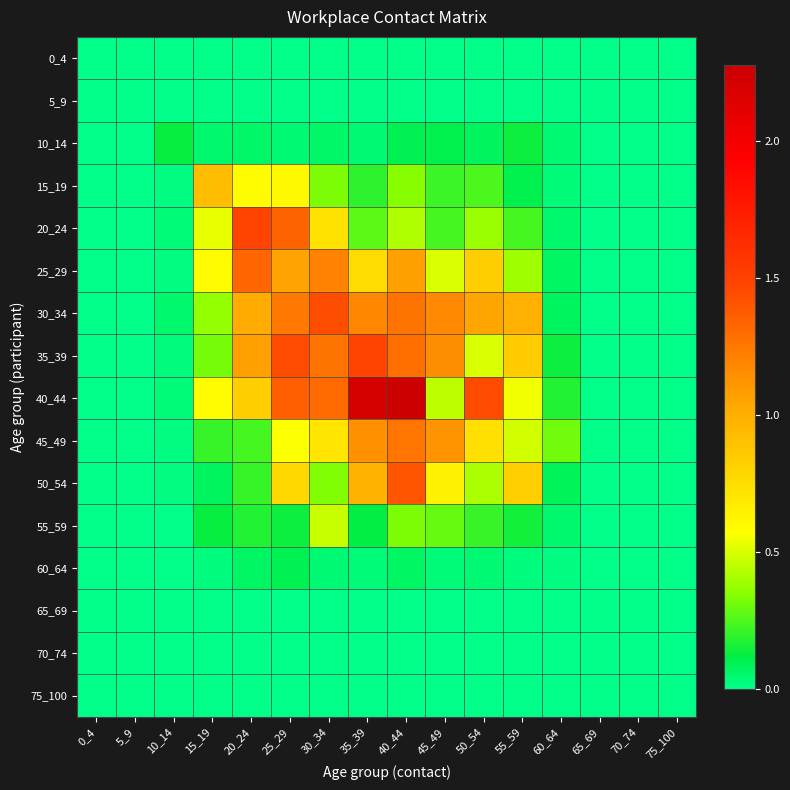

Reading left to right, extract all data points from this chart.

0_4: 0_4=0.0	5_9=0.0	10_14=0.0	15_19=0.0	20_24=0.0	25_29=0.0	30_34=0.0	35_39=0.0	40_44=0.0	45_49=0.0	50_54=0.0	55_59=0.0	60_64=0.0	65_69=0.0	70_74=0.0	75_100=0.0
5_9: 0_4=0.0	5_9=0.0	10_14=0.0	15_19=0.0	20_24=0.0	25_29=0.0	30_34=0.0	35_39=0.0	40_44=0.0	45_49=0.0	50_54=0.0	55_59=0.0	60_64=0.0	65_69=0.0	70_74=0.0	75_100=0.0
10_14: 0_4=0.0	5_9=0.0	10_14=0.1	15_19=0.1	20_24=0.1	25_29=0.0	30_34=0.1	35_39=0.0	40_44=0.1	45_49=0.1	50_54=0.1	55_59=0.1	60_64=0.0	65_69=0.0	70_74=0.0	75_100=0.0
15_19: 0_4=0.0	5_9=0.0	10_14=0.0	15_19=0.9	20_24=0.6	25_29=0.6	30_34=0.3	35_39=0.2	40_44=0.3	45_49=0.2	50_54=0.2	55_59=0.1	60_64=0.0	65_69=0.0	70_74=0.0	75_100=0.0
20_24: 0_4=0.0	5_9=0.0	10_14=0.0	15_19=0.5	20_24=1.5	25_29=1.3	30_34=0.7	35_39=0.3	40_44=0.4	45_49=0.2	50_54=0.4	55_59=0.2	60_64=0.0	65_69=0.0	70_74=0.0	75_100=0.0
25_29: 0_4=0.0	5_9=0.0	10_14=0.0	15_19=0.6	20_24=1.3	25_29=1.1	30_34=1.2	35_39=0.8	40_44=1.1	45_49=0.5	50_54=0.8	55_59=0.4	60_64=0.1	65_69=0.0	70_74=0.0	75_100=0.0
30_34: 0_4=0.0	5_9=0.0	10_14=0.0	15_19=0.4	20_24=1.0	25_29=1.2	30_34=1.4	35_39=1.2	40_44=1.3	45_49=1.2	50_54=1.0	55_59=1.0	60_64=0.1	65_69=0.0	70_74=0.0	75_100=0.0
35_39: 0_4=0.0	5_9=0.0	10_14=0.0	15_19=0.3	20_24=1.1	25_29=1.4	30_34=1.3	35_39=1.5	40_44=1.3	45_49=1.1	50_54=0.5	55_59=0.8	60_64=0.1	65_69=0.0	70_74=0.0	75_100=0.0
40_44: 0_4=0.0	5_9=0.0	10_14=0.0	15_19=0.6	20_24=0.8	25_29=1.4	30_34=1.3	35_39=2.2	40_44=2.3	45_49=0.4	50_54=1.4	55_59=0.6	60_64=0.2	65_69=0.0	70_74=0.0	75_100=0.0
45_49: 0_4=0.0	5_9=0.0	10_14=0.0	15_19=0.2	20_24=0.2	25_29=0.6	30_34=0.7	35_39=1.1	40_44=1.3	45_49=1.1	50_54=0.7	55_59=0.5	60_64=0.3	65_69=0.0	70_74=0.0	75_100=0.0
50_54: 0_4=0.0	5_9=0.0	10_14=0.0	15_19=0.1	20_24=0.2	25_29=0.8	30_34=0.3	35_39=1.0	40_44=1.4	45_49=0.6	50_54=0.4	55_59=0.8	60_64=0.1	65_69=0.0	70_74=0.0	75_100=0.0
55_59: 0_4=0.0	5_9=0.0	10_14=0.0	15_19=0.1	20_24=0.2	25_29=0.1	30_34=0.5	35_39=0.1	40_44=0.3	45_49=0.3	50_54=0.2	55_59=0.1	60_64=0.1	65_69=0.0	70_74=0.0	75_100=0.0
60_64: 0_4=0.0	5_9=0.0	10_14=0.0	15_19=0.0	20_24=0.1	25_29=0.1	30_34=0.0	35_39=0.0	40_44=0.1	45_49=0.0	50_54=0.0	55_59=0.0	60_64=0.0	65_69=0.0	70_74=0.0	75_100=0.0
65_69: 0_4=0.0	5_9=0.0	10_14=0.0	15_19=0.0	20_24=0.0	25_29=0.0	30_34=0.0	35_39=0.0	40_44=0.0	45_49=0.0	50_54=0.0	55_59=0.0	60_64=0.0	65_69=0.0	70_74=0.0	75_100=0.0
70_74: 0_4=0.0	5_9=0.0	10_14=0.0	15_19=0.0	20_24=0.0	25_29=0.0	30_34=0.0	35_39=0.0	40_44=0.0	45_49=0.0	50_54=0.0	55_59=0.0	60_64=0.0	65_69=0.0	70_74=0.0	75_100=0.0
75_100: 0_4=0.0	5_9=0.0	10_14=0.0	15_19=0.0	20_24=0.0	25_29=0.0	30_34=0.0	35_39=0.0	40_44=0.0	45_49=0.0	50_54=0.0	55_59=0.0	60_64=0.0	65_69=0.0	70_74=0.0	75_100=0.0